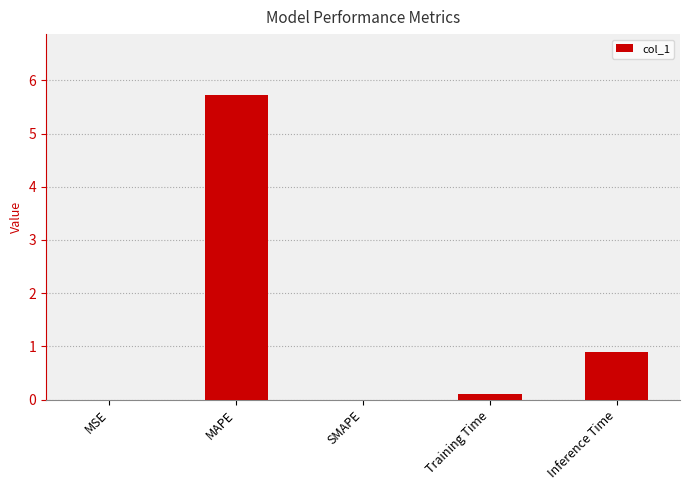

What is the approximate value at MAPE?

5.7